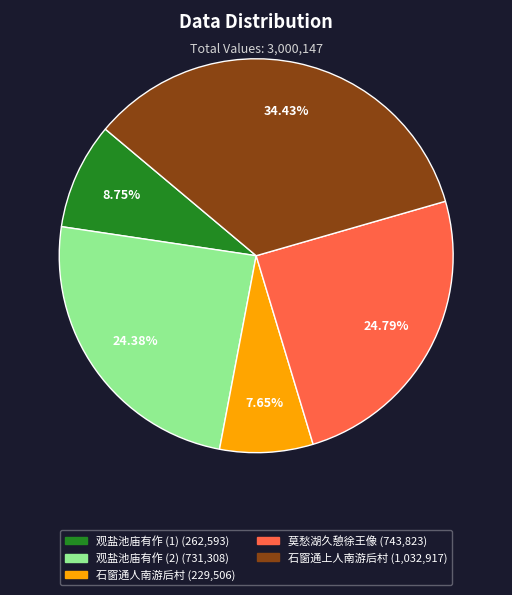

Is there any slice that represents more than half of the pie?

No